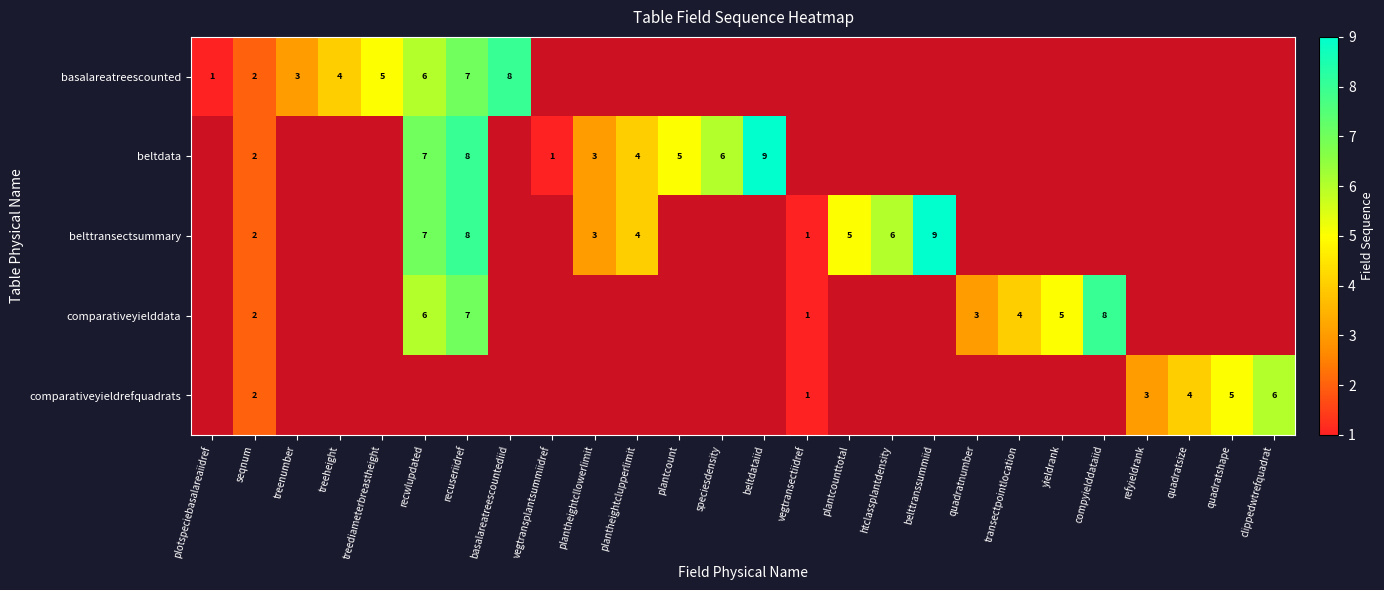

Is it true that beltdata equals 2 at plantheightcllowerlimit?

False